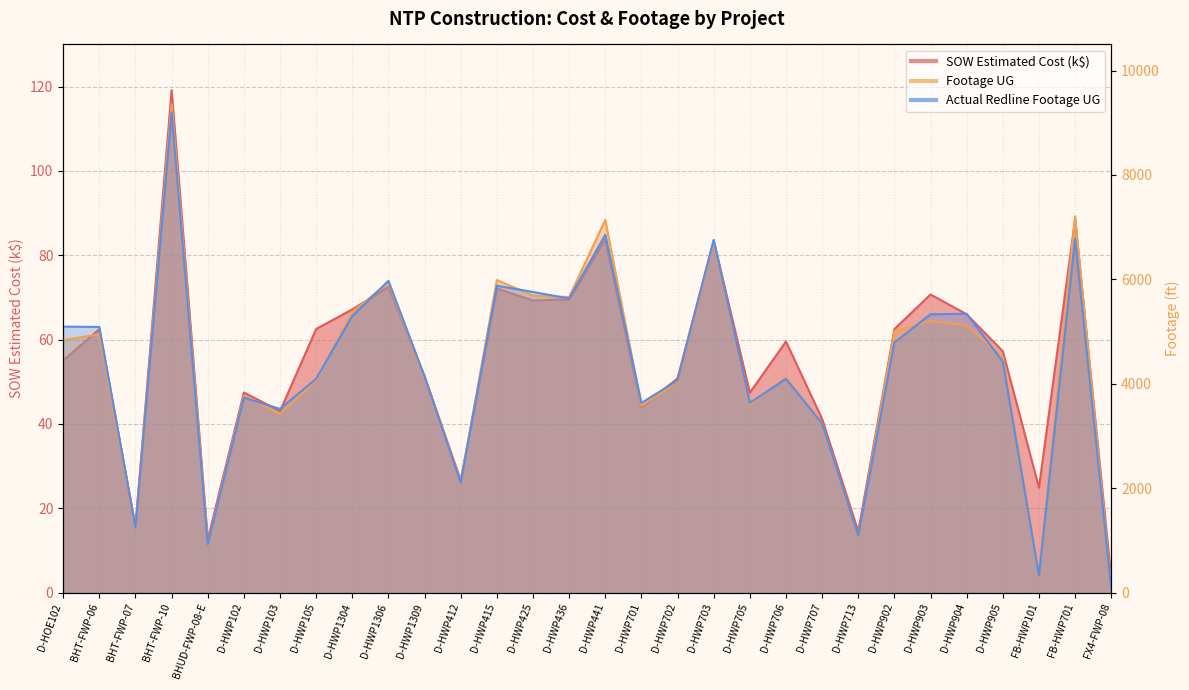

Reading right to left, what are all the values shown in this chart?

SOW Estimated Cost: 3.4	88.5	24.9	57.2	66.0	70.7	62.5	14.5	41.2	59.6	47.4	83.5	50.8	43.9	83.8	69.6	69.3	72.1	26.6	51.3	72.5	67.2	62.5	43.1	47.5	12.6	119.1	15.7	62.5	55.1
Footage UG: 73.0	7207.0	330.0	4508.0	5120.0	5203.0	5008.0	1073.0	3235.0	4123.0	3597.0	6723.0	4030.0	3581.0	7140.0	5661.0	5690.0	5987.0	2121.0	4122.0	5941.0	5373.0	4063.0	3422.0	3775.0	939.0	9356.0	1242.0	4949.0	4836.0
Actual Redline Completed Footage UG: 73.0	6778.0	330.0	4426.0	5340.0	5333.0	4791.0	1091.0	3240.0	4094.0	3636.0	6757.0	4064.0	3634.0	6854.0	5633.0	5759.0	5879.0	2106.0	4138.0	5972.0	5300.0	4097.0	3519.0	3734.0	928.0	9202.0	1243.0	5089.0	5095.0